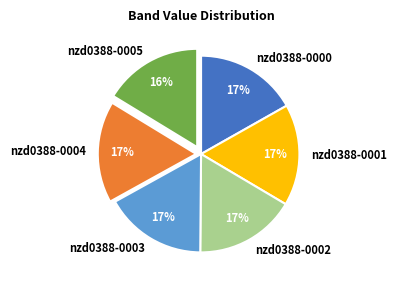

Does any single category account for the majority?

No